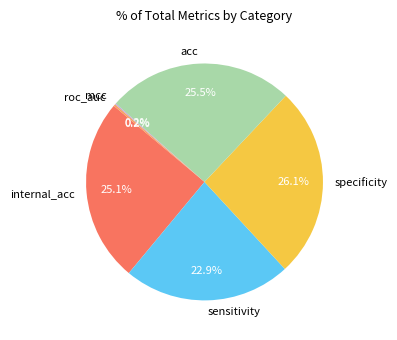

Is the sum of internal_acc and sensitivity greater than half?

No